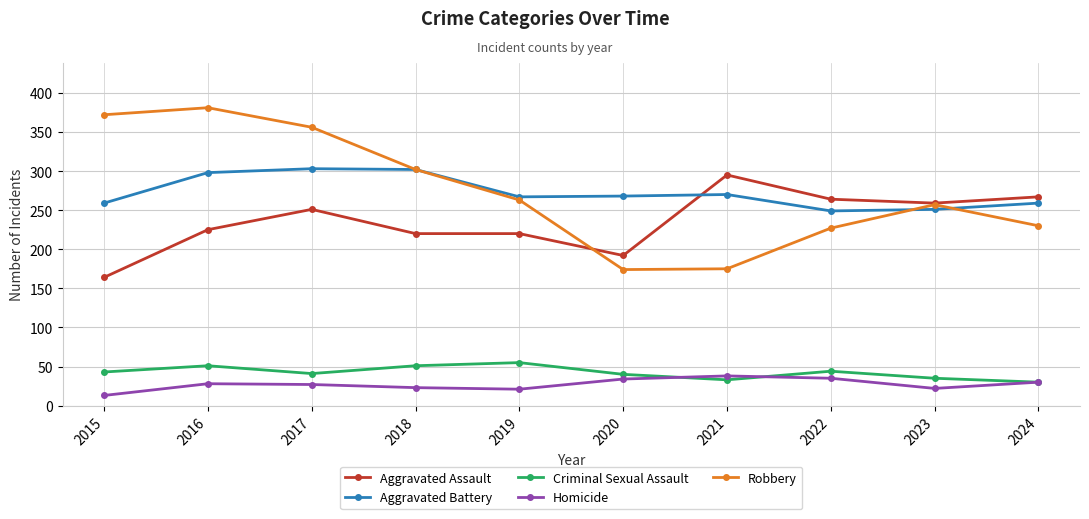

How many values in the Aggravated Assault series are below 251?

5